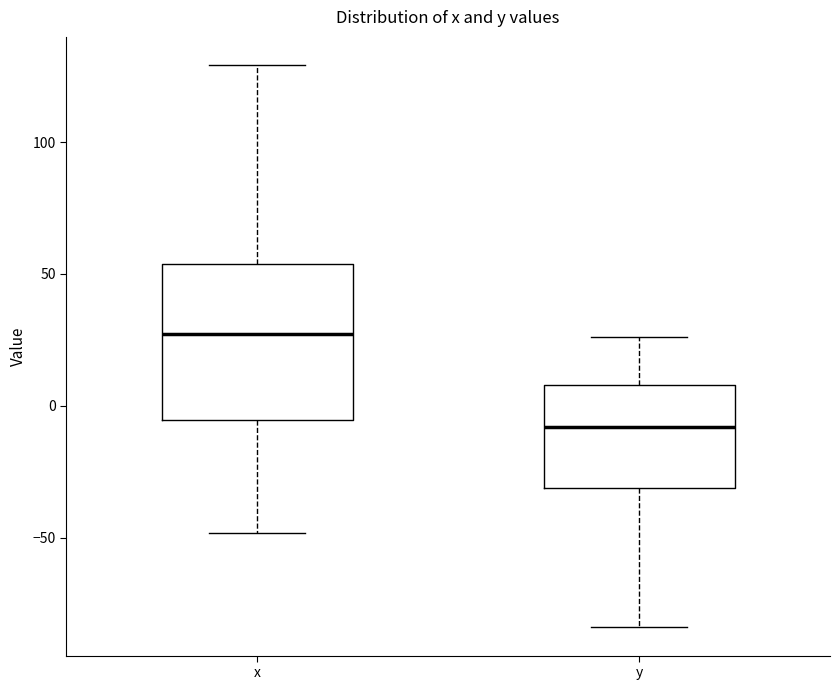

Where is the lower edge of the box for x on the y-axis? The values are not printed on the chart, so give them approximately, as read against the axis.

-5